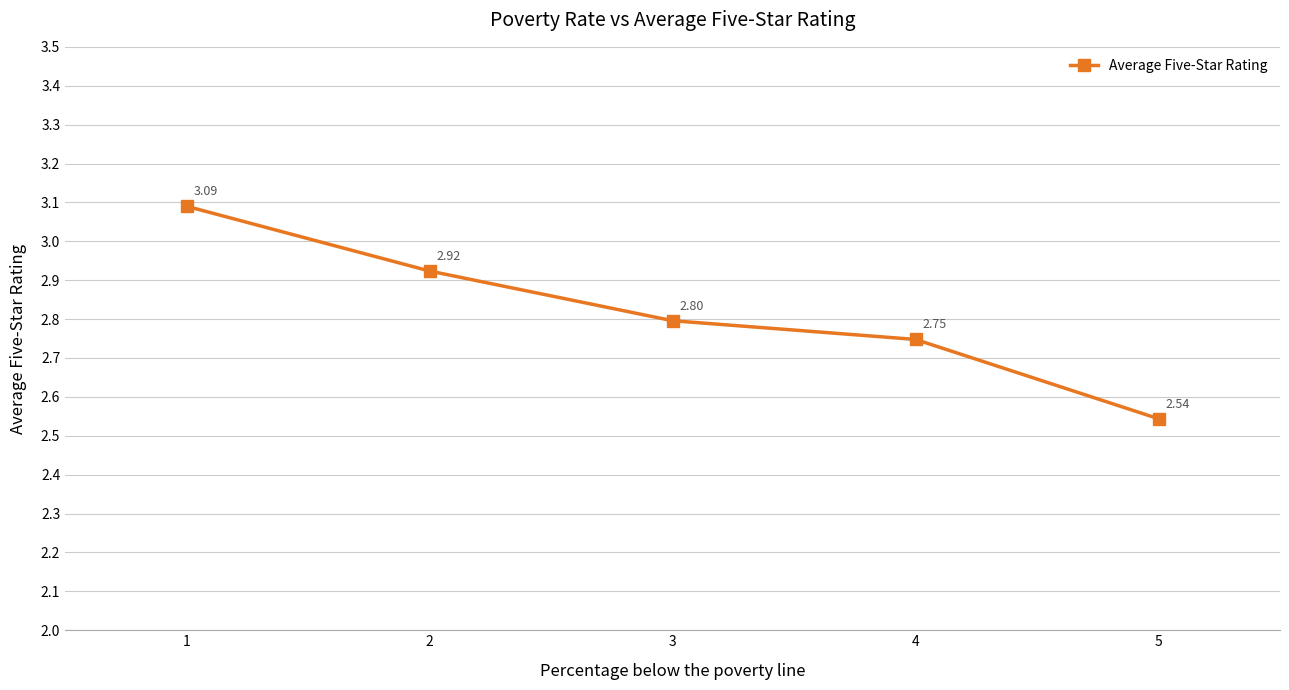

How many data points does each series have?

5